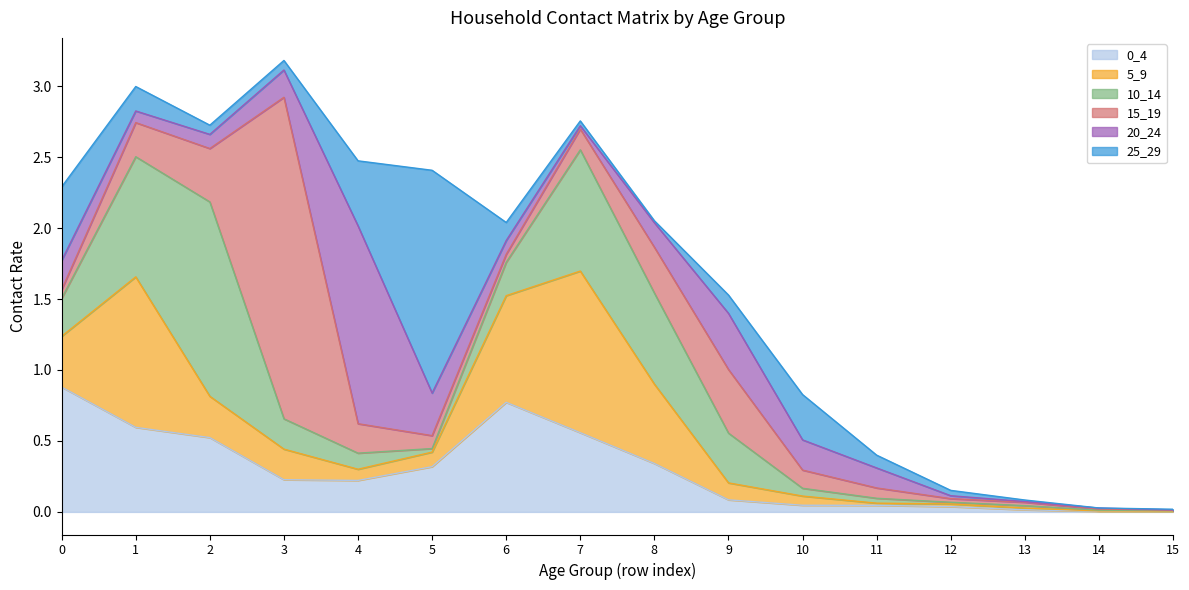

Is the value of 20_24 at 6 greater than the value of 15_19 at 6?

Yes